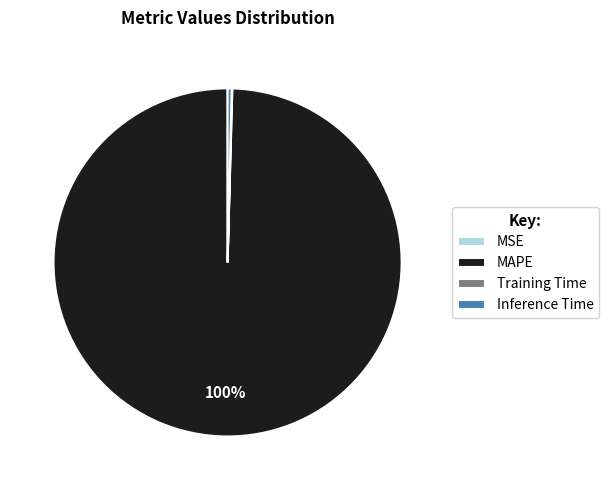

Does MAPE account for over 50% of the chart?

Yes